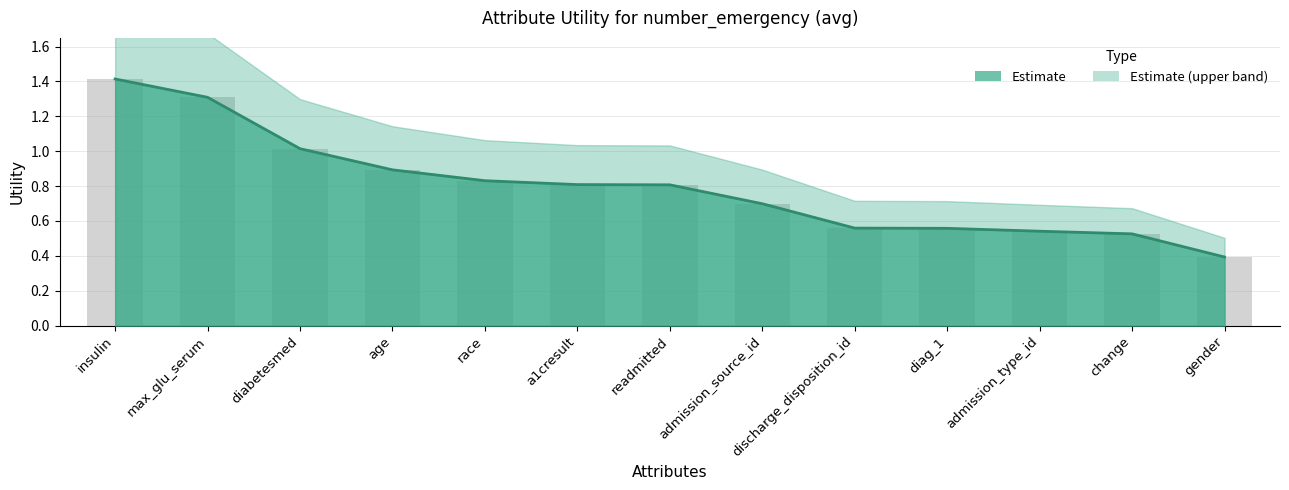

List the labels in order of value, smallest first.

gender, change, admission_type_id, diag_1, discharge_disposition_id, admission_source_id, readmitted, a1cresult, race, age, diabetesmed, max_glu_serum, insulin